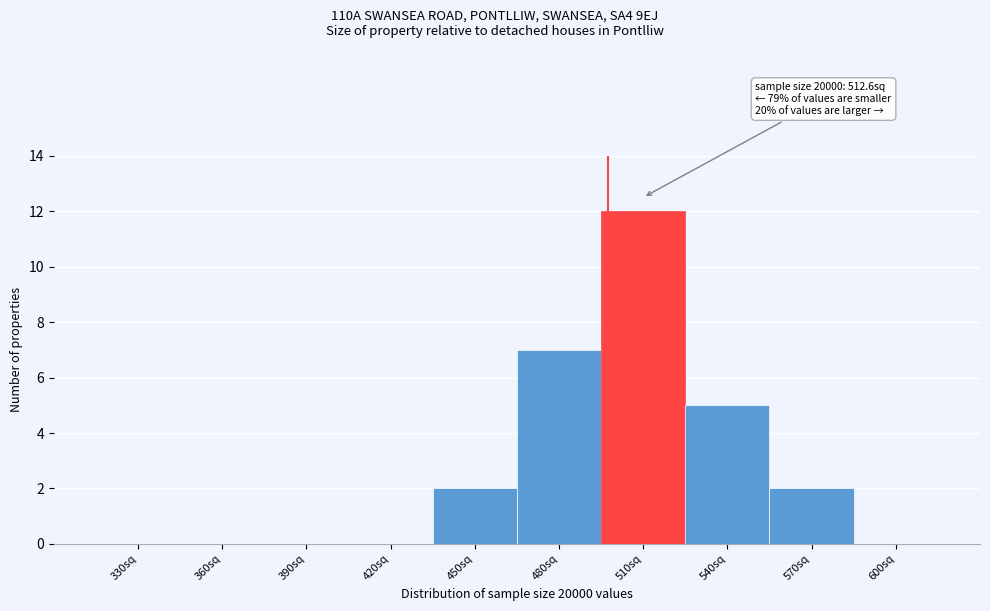

Reading left to right, list all the values displayed in this chart.

330sq=0	360sq=0	390sq=0	420sq=0	450sq=2	480sq=7	510sq=12	540sq=5	570sq=2	600sq=0